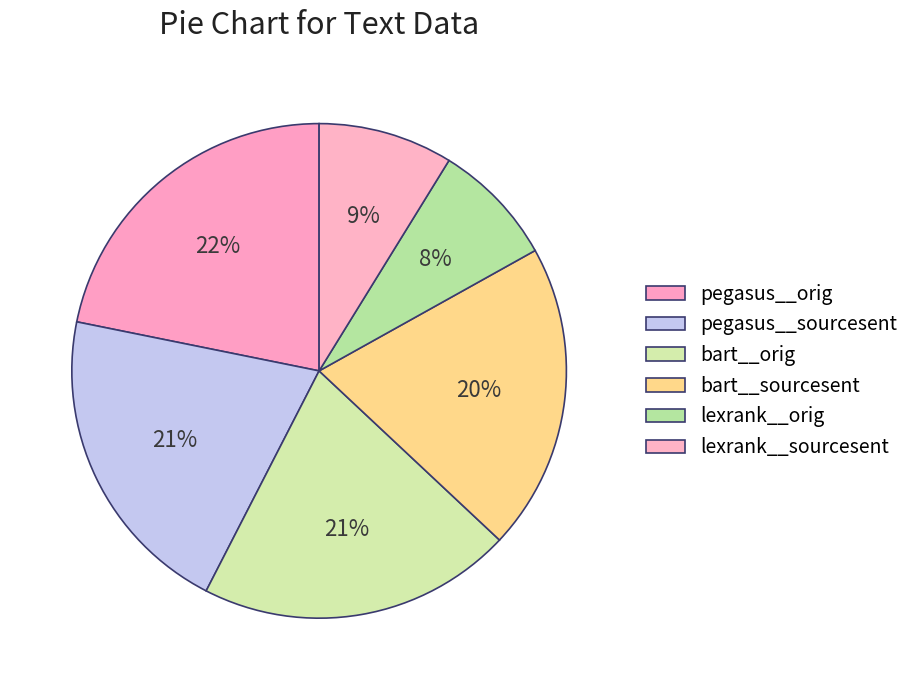

Combined, do pegasus__orig and bart__orig account for over 50%?

No